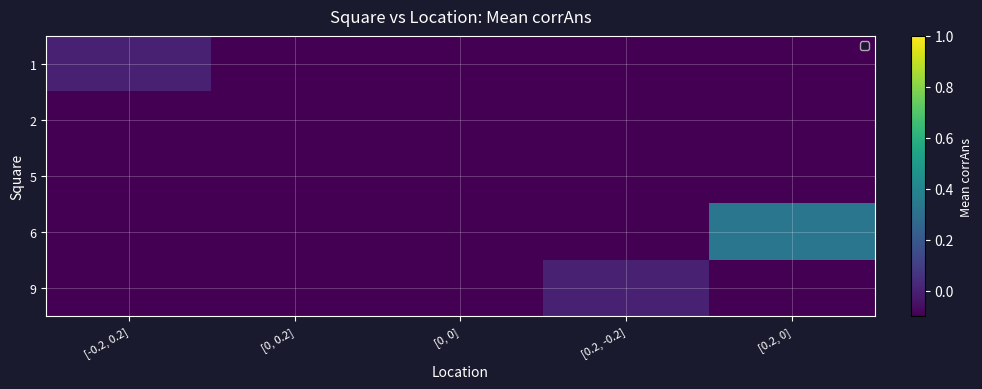

Rank the series at [0.2, 0] from lowest to highest value.

1, 2, 5, 9, 6